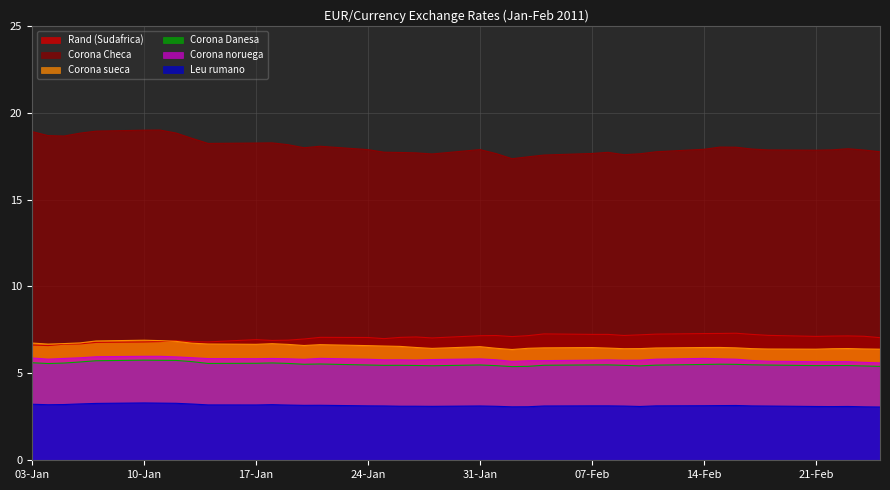

Where is Corona Checa nearest to the value 18?

16-02-2011